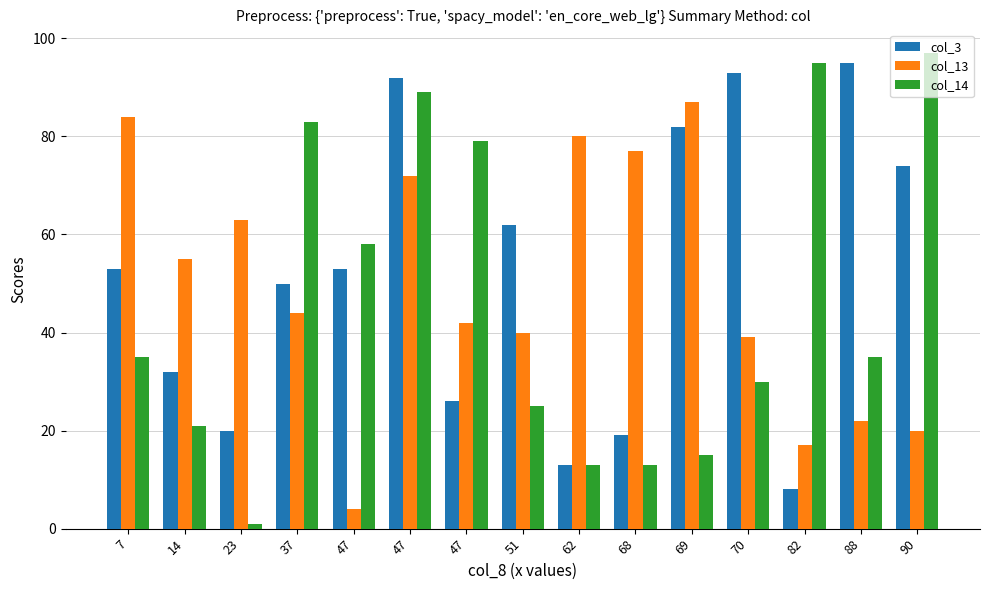

How many bars are there in each group?

3